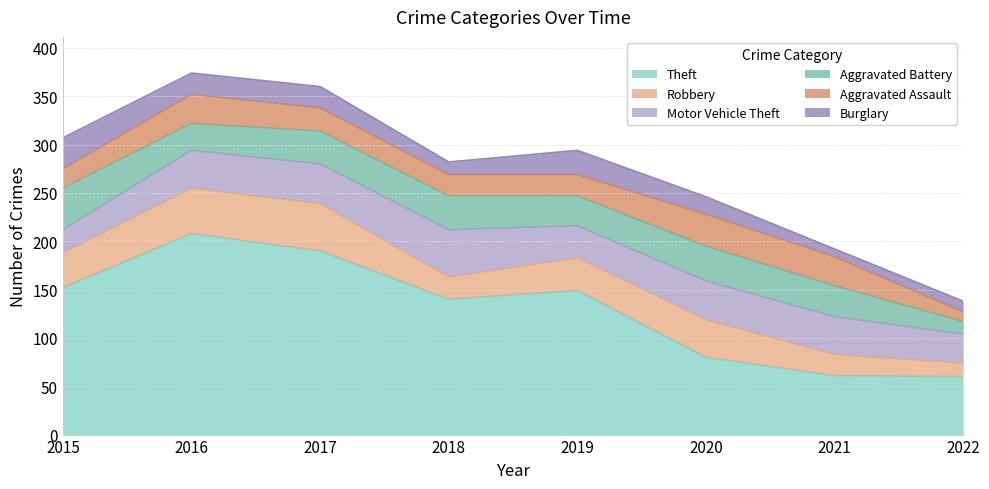

At which category does Robbery reach its first local peak?

2017